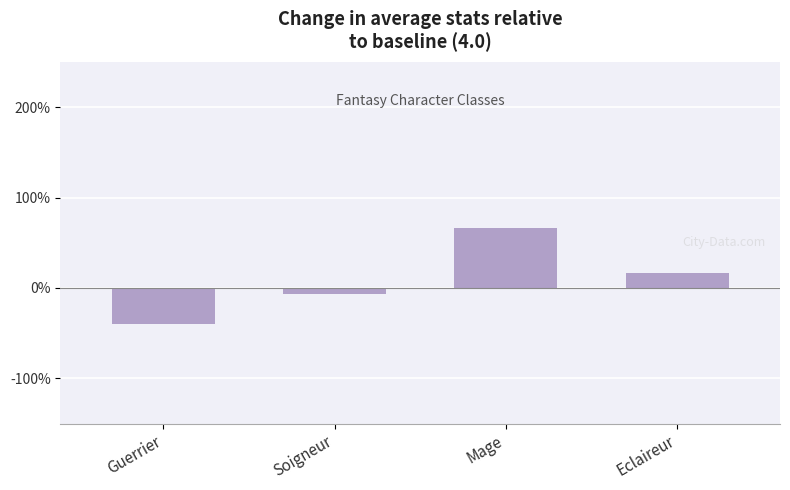

Count the number of values greater than 0.

2